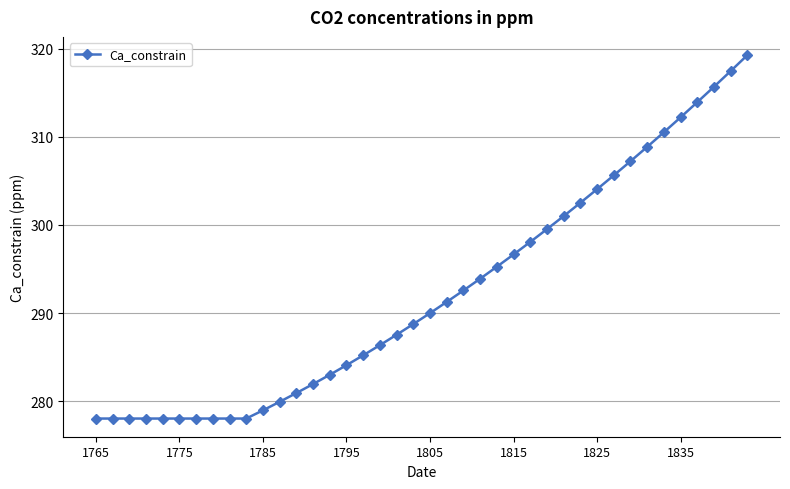

What is the sum of all values?

11692.9